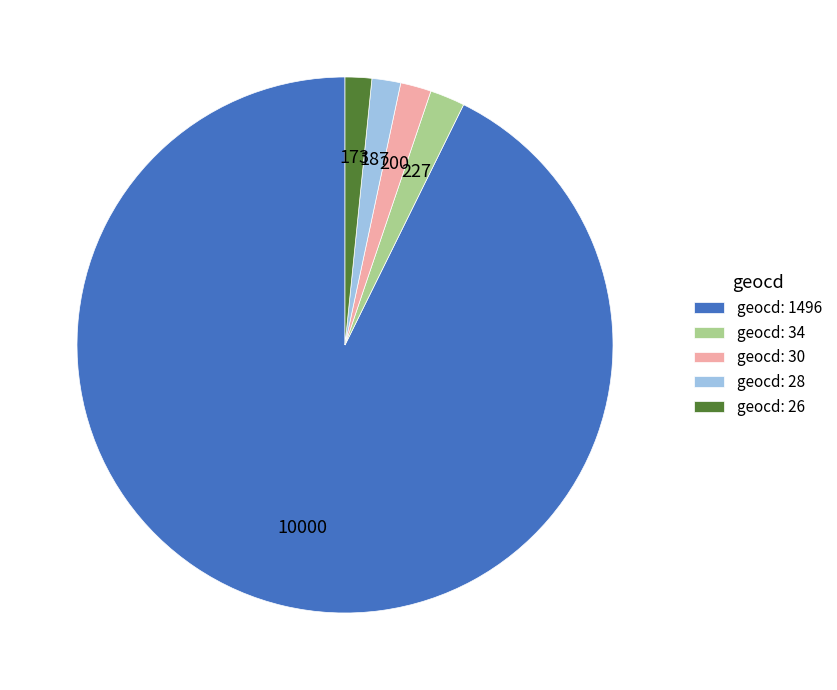

Approximately how many times larger is the value at geocd: 26 compared to geocd: 34?

0.8